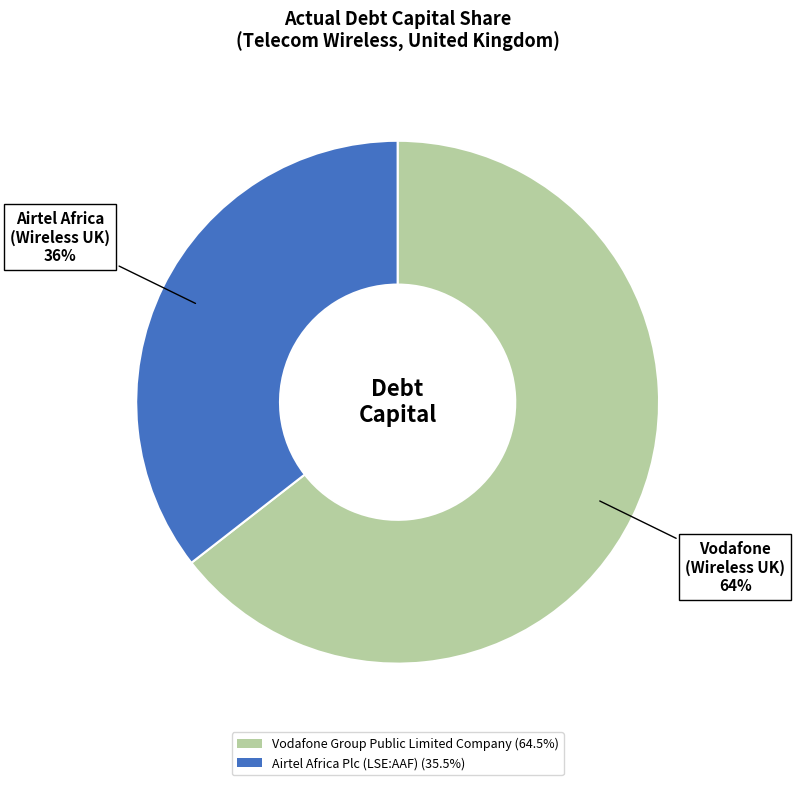

Which category has the biggest portion of the pie?

Vodafone Group Public Limited Company